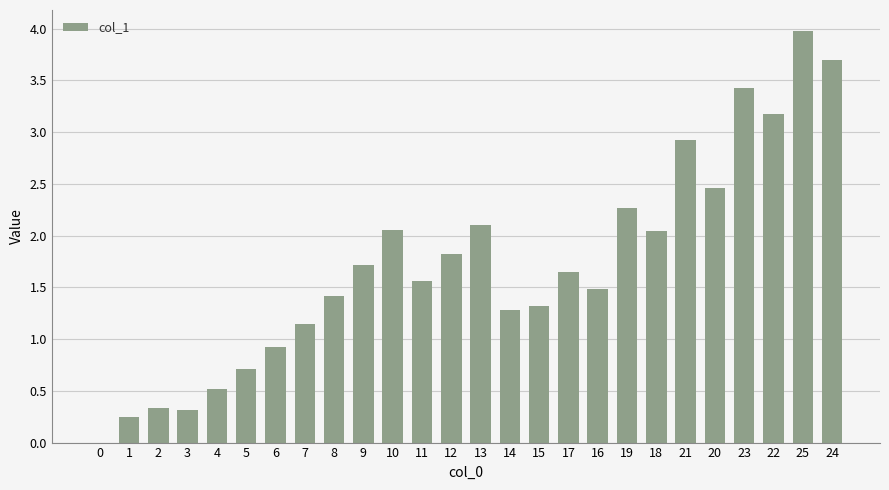

What is the sum of the values at 9 and 10?

3.8